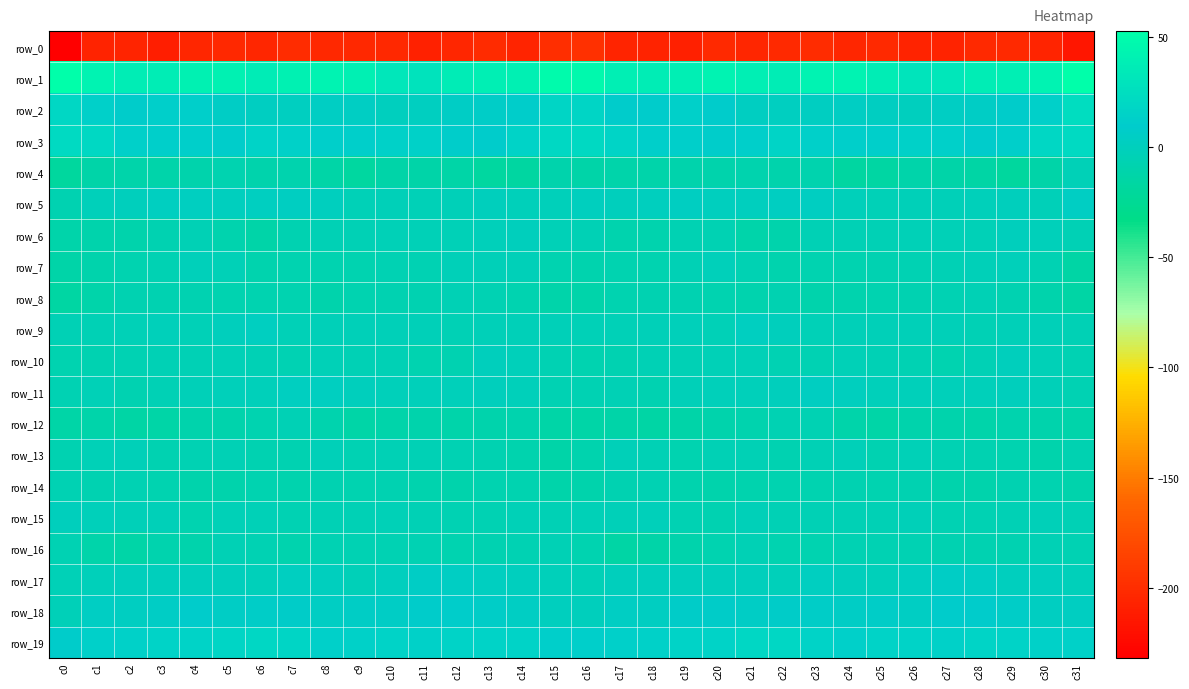

Rank the categories by row_9 value from lowest to highest.

c0, c31, c12, c28, c1, c23, c16, c17, c2, c7, c4, c20, c8, c13, c27, c18, c30, c15, c29, c10, c26, c14, c25, c9, c11, c24, c19, c3, c22, c5, c21, c6